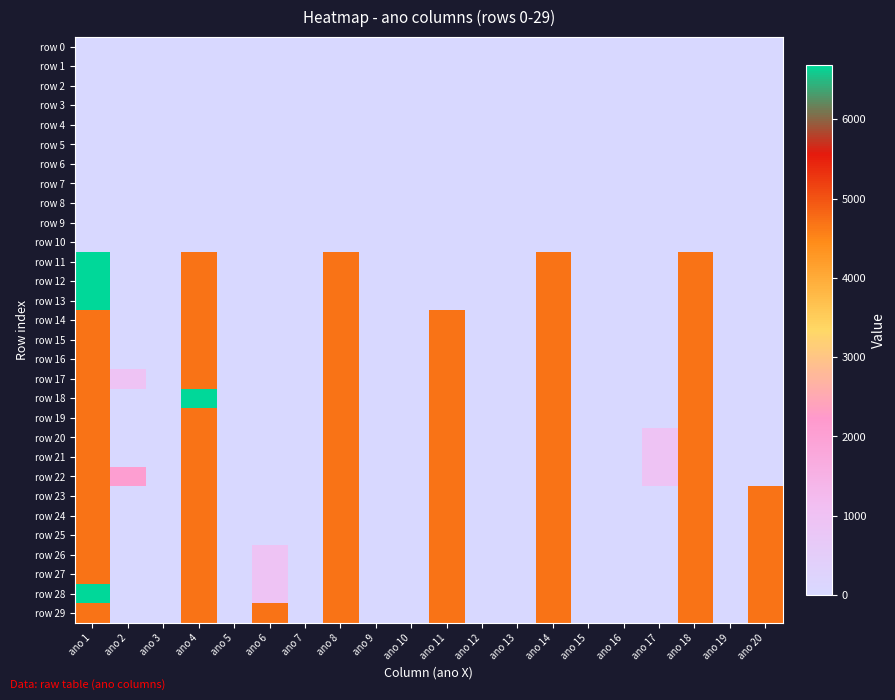

Reading left to right, list all the values displayed in this chart.

row 0: ano 1=0	ano 2=0	ano 3=0	ano 4=0	ano 5=0	ano 6=0	ano 7=0	ano 8=0	ano 9=0	ano 10=0	ano 11=0	ano 12=0	ano 13=0	ano 14=0	ano 15=0	ano 16=0	ano 17=0	ano 18=0	ano 19=0	ano 20=0
row 1: ano 1=0	ano 2=0	ano 3=0	ano 4=0	ano 5=0	ano 6=0	ano 7=0	ano 8=0	ano 9=0	ano 10=0	ano 11=0	ano 12=0	ano 13=0	ano 14=0	ano 15=0	ano 16=0	ano 17=0	ano 18=0	ano 19=0	ano 20=0
row 2: ano 1=0	ano 2=0	ano 3=0	ano 4=0	ano 5=0	ano 6=0	ano 7=0	ano 8=0	ano 9=0	ano 10=0	ano 11=0	ano 12=0	ano 13=0	ano 14=0	ano 15=0	ano 16=0	ano 17=0	ano 18=0	ano 19=0	ano 20=0
row 3: ano 1=0	ano 2=0	ano 3=0	ano 4=0	ano 5=0	ano 6=0	ano 7=0	ano 8=0	ano 9=0	ano 10=0	ano 11=0	ano 12=0	ano 13=0	ano 14=0	ano 15=0	ano 16=0	ano 17=0	ano 18=0	ano 19=0	ano 20=0
row 4: ano 1=0	ano 2=0	ano 3=0	ano 4=0	ano 5=0	ano 6=0	ano 7=0	ano 8=0	ano 9=0	ano 10=0	ano 11=0	ano 12=0	ano 13=0	ano 14=0	ano 15=0	ano 16=0	ano 17=0	ano 18=0	ano 19=0	ano 20=0
row 5: ano 1=0	ano 2=0	ano 3=0	ano 4=0	ano 5=0	ano 6=0	ano 7=0	ano 8=0	ano 9=0	ano 10=0	ano 11=0	ano 12=0	ano 13=0	ano 14=0	ano 15=0	ano 16=0	ano 17=0	ano 18=0	ano 19=0	ano 20=0
row 6: ano 1=0	ano 2=0	ano 3=0	ano 4=0	ano 5=0	ano 6=0	ano 7=0	ano 8=0	ano 9=0	ano 10=0	ano 11=0	ano 12=0	ano 13=0	ano 14=0	ano 15=0	ano 16=0	ano 17=0	ano 18=0	ano 19=0	ano 20=0
row 7: ano 1=0	ano 2=0	ano 3=0	ano 4=0	ano 5=0	ano 6=0	ano 7=0	ano 8=0	ano 9=0	ano 10=0	ano 11=0	ano 12=0	ano 13=0	ano 14=0	ano 15=0	ano 16=0	ano 17=0	ano 18=0	ano 19=0	ano 20=0
row 8: ano 1=0	ano 2=0	ano 3=0	ano 4=0	ano 5=0	ano 6=0	ano 7=0	ano 8=0	ano 9=0	ano 10=0	ano 11=0	ano 12=0	ano 13=0	ano 14=0	ano 15=0	ano 16=0	ano 17=0	ano 18=0	ano 19=0	ano 20=0
row 9: ano 1=0	ano 2=0	ano 3=0	ano 4=0	ano 5=0	ano 6=0	ano 7=0	ano 8=0	ano 9=0	ano 10=0	ano 11=0	ano 12=0	ano 13=0	ano 14=0	ano 15=0	ano 16=0	ano 17=0	ano 18=0	ano 19=0	ano 20=0
row 10: ano 1=0	ano 2=0	ano 3=0	ano 4=0	ano 5=0	ano 6=0	ano 7=0	ano 8=0	ano 9=0	ano 10=0	ano 11=0	ano 12=0	ano 13=0	ano 14=0	ano 15=0	ano 16=0	ano 17=0	ano 18=0	ano 19=0	ano 20=0
row 11: ano 1=6685	ano 2=0	ano 3=0	ano 4=4690	ano 5=0	ano 6=0	ano 7=0	ano 8=4690	ano 9=0	ano 10=0	ano 11=0	ano 12=0	ano 13=0	ano 14=4690	ano 15=0	ano 16=0	ano 17=0	ano 18=4690	ano 19=0	ano 20=0
row 12: ano 1=6685	ano 2=0	ano 3=0	ano 4=4690	ano 5=0	ano 6=0	ano 7=0	ano 8=4690	ano 9=0	ano 10=0	ano 11=0	ano 12=0	ano 13=0	ano 14=4690	ano 15=0	ano 16=0	ano 17=0	ano 18=4690	ano 19=0	ano 20=0
row 13: ano 1=6685	ano 2=0	ano 3=0	ano 4=4690	ano 5=0	ano 6=0	ano 7=0	ano 8=4690	ano 9=0	ano 10=0	ano 11=0	ano 12=0	ano 13=0	ano 14=4690	ano 15=0	ano 16=0	ano 17=0	ano 18=4690	ano 19=0	ano 20=0
row 14: ano 1=4690	ano 2=0	ano 3=0	ano 4=4690	ano 5=0	ano 6=0	ano 7=0	ano 8=4690	ano 9=0	ano 10=0	ano 11=4690	ano 12=0	ano 13=0	ano 14=4690	ano 15=0	ano 16=0	ano 17=0	ano 18=4690	ano 19=0	ano 20=0
row 15: ano 1=4690	ano 2=0	ano 3=0	ano 4=4690	ano 5=0	ano 6=0	ano 7=0	ano 8=4690	ano 9=0	ano 10=0	ano 11=4690	ano 12=0	ano 13=0	ano 14=4690	ano 15=0	ano 16=0	ano 17=0	ano 18=4690	ano 19=0	ano 20=0
row 16: ano 1=4690	ano 2=0	ano 3=0	ano 4=4690	ano 5=0	ano 6=0	ano 7=0	ano 8=4690	ano 9=0	ano 10=0	ano 11=4690	ano 12=0	ano 13=0	ano 14=4690	ano 15=0	ano 16=0	ano 17=0	ano 18=4690	ano 19=0	ano 20=0
row 17: ano 1=4690	ano 2=945	ano 3=0	ano 4=4690	ano 5=0	ano 6=0	ano 7=0	ano 8=4690	ano 9=0	ano 10=0	ano 11=4690	ano 12=0	ano 13=0	ano 14=4690	ano 15=0	ano 16=0	ano 17=0	ano 18=4690	ano 19=0	ano 20=0
row 18: ano 1=4690	ano 2=0	ano 3=0	ano 4=6685	ano 5=0	ano 6=0	ano 7=0	ano 8=4690	ano 9=0	ano 10=0	ano 11=4690	ano 12=0	ano 13=0	ano 14=4690	ano 15=0	ano 16=0	ano 17=0	ano 18=4690	ano 19=0	ano 20=0
row 19: ano 1=4690	ano 2=0	ano 3=0	ano 4=4690	ano 5=0	ano 6=0	ano 7=0	ano 8=4690	ano 9=0	ano 10=0	ano 11=4690	ano 12=0	ano 13=0	ano 14=4690	ano 15=0	ano 16=0	ano 17=0	ano 18=4690	ano 19=0	ano 20=0
row 20: ano 1=4690	ano 2=0	ano 3=0	ano 4=4690	ano 5=0	ano 6=0	ano 7=0	ano 8=4690	ano 9=0	ano 10=0	ano 11=4690	ano 12=0	ano 13=0	ano 14=4690	ano 15=0	ano 16=0	ano 17=945	ano 18=4690	ano 19=0	ano 20=0
row 21: ano 1=4690	ano 2=0	ano 3=0	ano 4=4690	ano 5=0	ano 6=0	ano 7=0	ano 8=4690	ano 9=0	ano 10=0	ano 11=4690	ano 12=0	ano 13=0	ano 14=4690	ano 15=0	ano 16=0	ano 17=945	ano 18=4690	ano 19=0	ano 20=0
row 22: ano 1=4690	ano 2=2065	ano 3=0	ano 4=4690	ano 5=0	ano 6=0	ano 7=0	ano 8=4690	ano 9=0	ano 10=0	ano 11=4690	ano 12=0	ano 13=0	ano 14=4690	ano 15=0	ano 16=0	ano 17=945	ano 18=4690	ano 19=0	ano 20=0
row 23: ano 1=4690	ano 2=0	ano 3=0	ano 4=4690	ano 5=0	ano 6=0	ano 7=0	ano 8=4690	ano 9=0	ano 10=0	ano 11=4690	ano 12=0	ano 13=0	ano 14=4690	ano 15=0	ano 16=0	ano 17=0	ano 18=4690	ano 19=0	ano 20=4690
row 24: ano 1=4690	ano 2=0	ano 3=0	ano 4=4690	ano 5=0	ano 6=0	ano 7=0	ano 8=4690	ano 9=0	ano 10=0	ano 11=4690	ano 12=0	ano 13=0	ano 14=4690	ano 15=0	ano 16=0	ano 17=0	ano 18=4690	ano 19=0	ano 20=4690
row 25: ano 1=4690	ano 2=0	ano 3=0	ano 4=4690	ano 5=0	ano 6=0	ano 7=0	ano 8=4690	ano 9=0	ano 10=0	ano 11=4690	ano 12=0	ano 13=0	ano 14=4690	ano 15=0	ano 16=0	ano 17=0	ano 18=4690	ano 19=0	ano 20=4690
row 26: ano 1=4690	ano 2=0	ano 3=0	ano 4=4690	ano 5=0	ano 6=945	ano 7=0	ano 8=4690	ano 9=0	ano 10=0	ano 11=4690	ano 12=0	ano 13=0	ano 14=4690	ano 15=0	ano 16=0	ano 17=0	ano 18=4690	ano 19=0	ano 20=4690
row 27: ano 1=4690	ano 2=0	ano 3=0	ano 4=4690	ano 5=0	ano 6=945	ano 7=0	ano 8=4690	ano 9=0	ano 10=0	ano 11=4690	ano 12=0	ano 13=0	ano 14=4690	ano 15=0	ano 16=0	ano 17=0	ano 18=4690	ano 19=0	ano 20=4690
row 28: ano 1=6685	ano 2=0	ano 3=0	ano 4=4690	ano 5=0	ano 6=945	ano 7=0	ano 8=4690	ano 9=0	ano 10=0	ano 11=4690	ano 12=0	ano 13=0	ano 14=4690	ano 15=0	ano 16=0	ano 17=0	ano 18=4690	ano 19=0	ano 20=4690
row 29: ano 1=4690	ano 2=0	ano 3=0	ano 4=4690	ano 5=0	ano 6=4690	ano 7=0	ano 8=4690	ano 9=0	ano 10=0	ano 11=4690	ano 12=0	ano 13=0	ano 14=4690	ano 15=0	ano 16=0	ano 17=0	ano 18=4690	ano 19=0	ano 20=4690